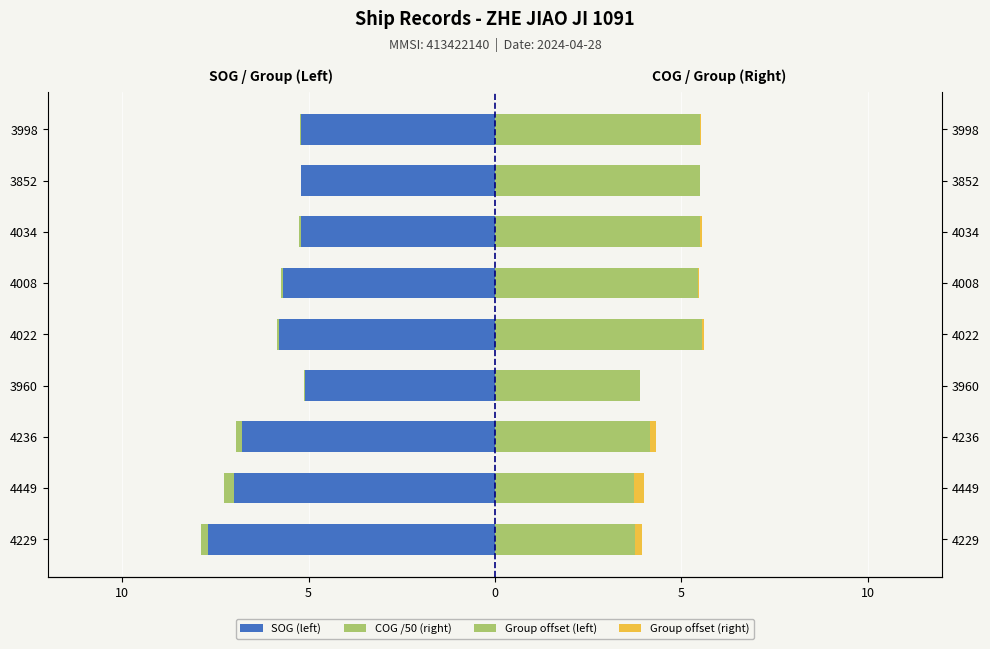

What is the average value of the COG /50 (right) series?

4.8